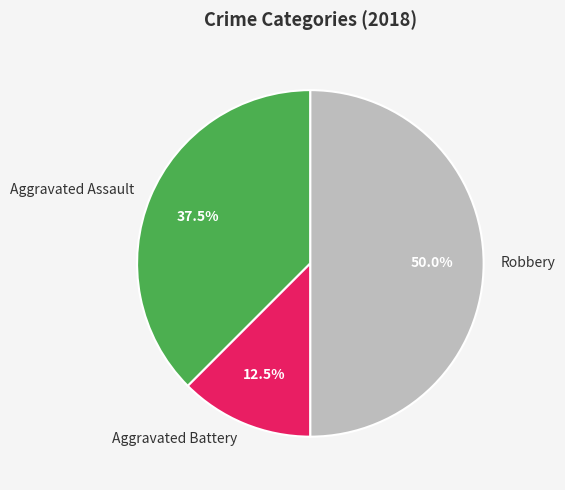

What is the smallest slice in the pie chart?

Aggravated Battery